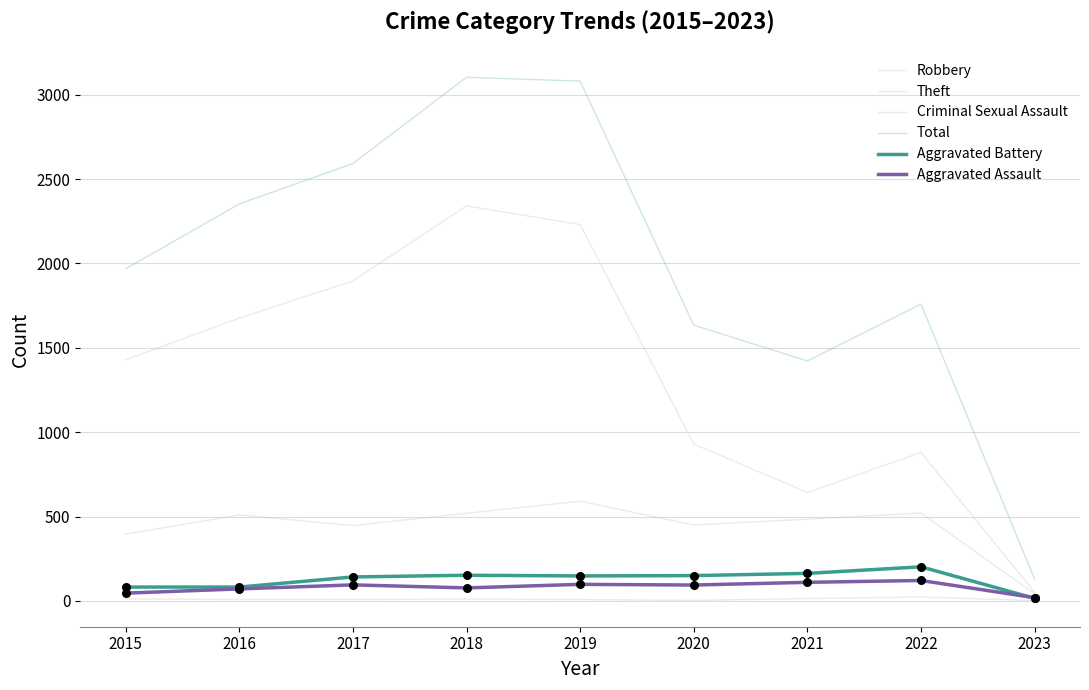

At how many categories does at least one series exceed 2026?

4